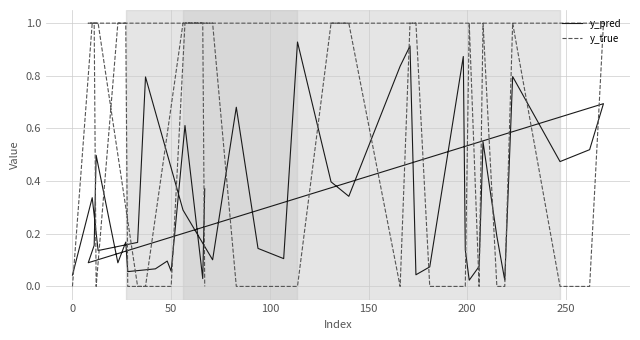

The value of y_true at 38 is 1.6. True or false?

False